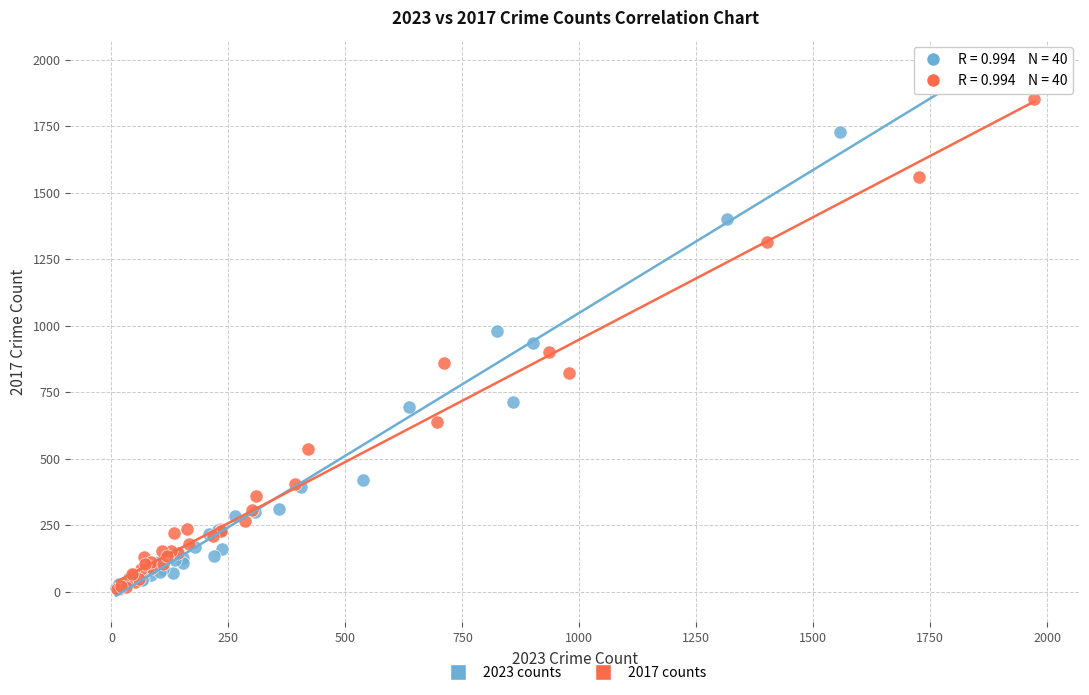

What are all the series names shown in the legend?

2023 counts, 2017 counts